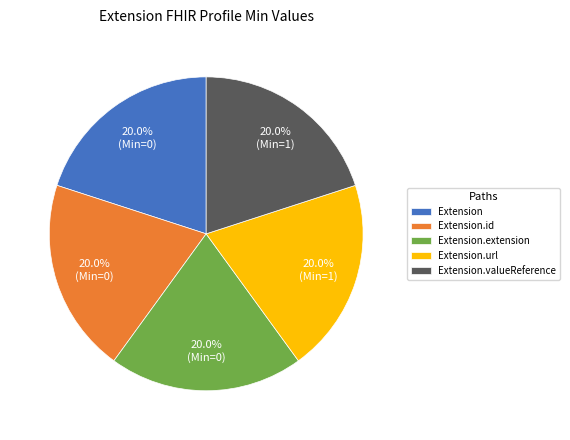

Is Extension.valueReference the majority of the pie?

No